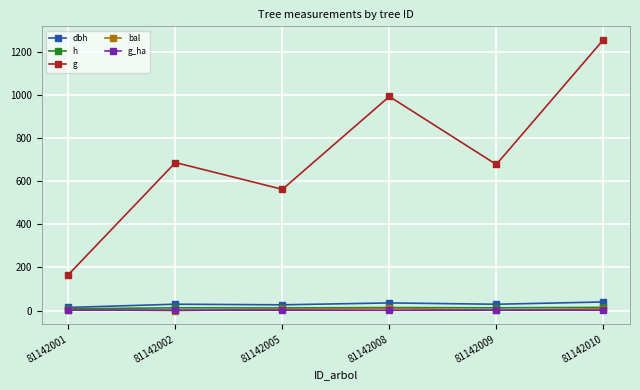

At which category does g reach its first local valley?

81142005